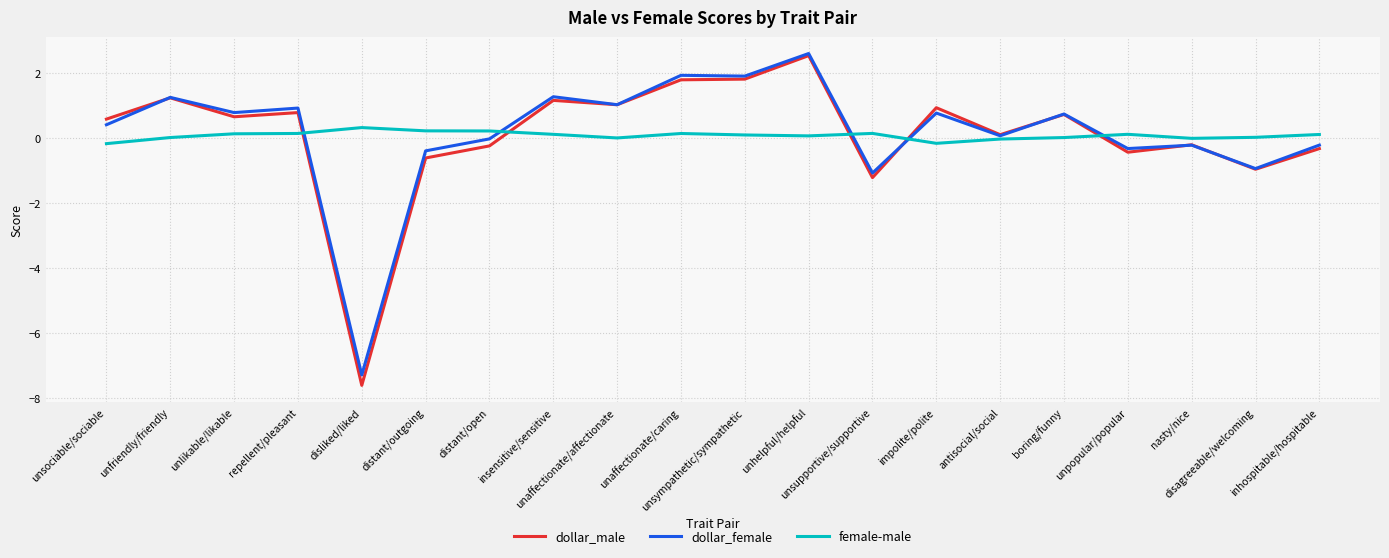

Which series has the largest range (max minus min)?

dollar_male